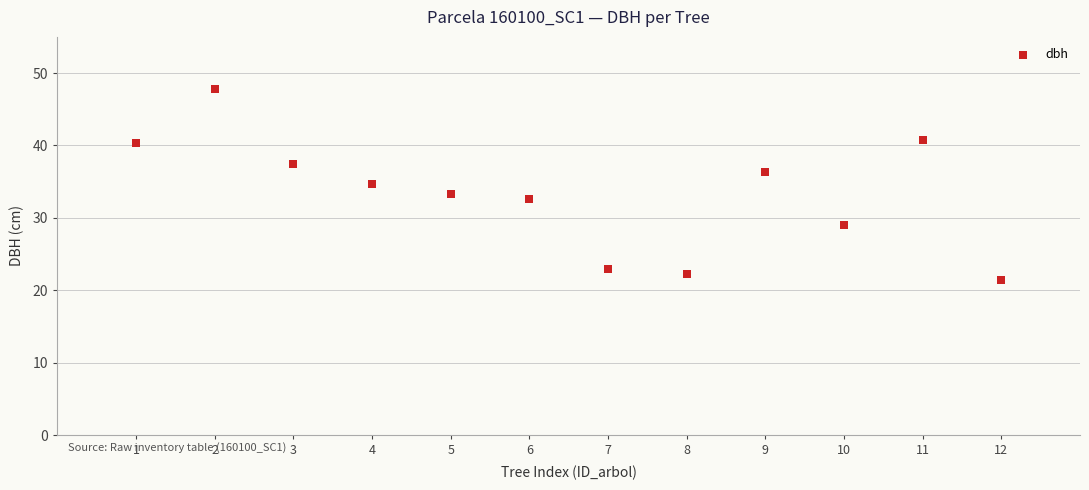

What is the range of Y values (max minus min)?

26.4